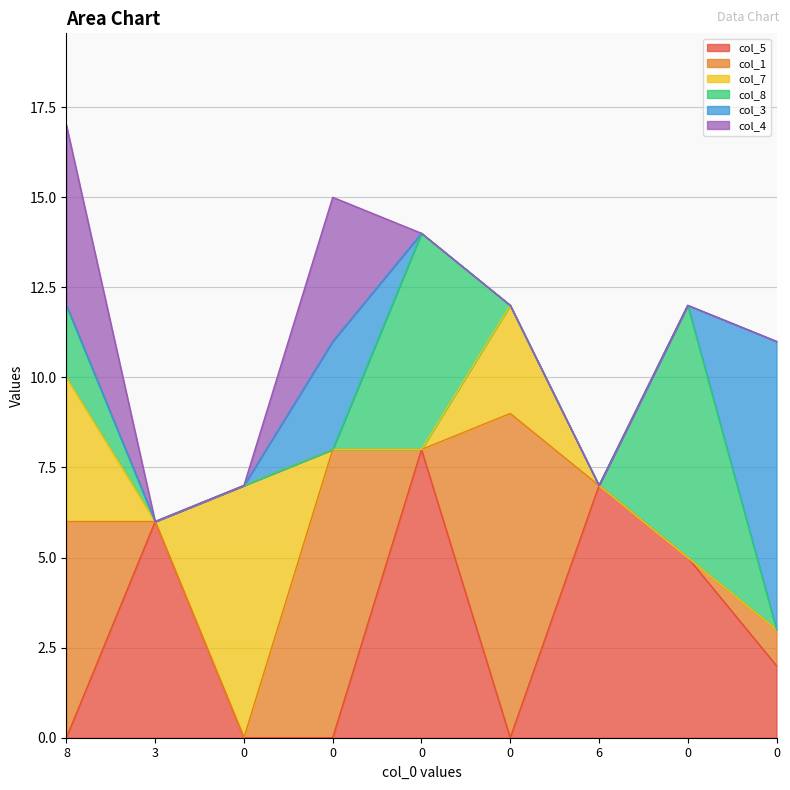

True or false: col_3 has a value of 0 at 8.

True